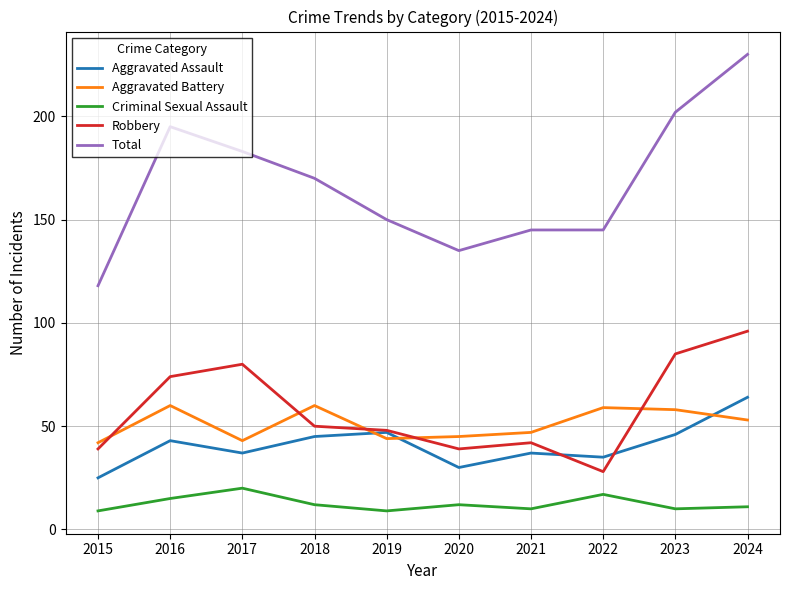

What are all the series names shown in the legend?

Aggravated Assault, Aggravated Battery, Criminal Sexual Assault, Robbery, Total